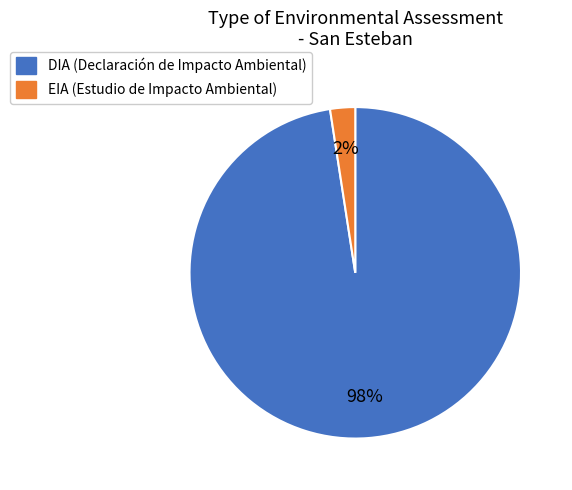

What is the largest slice in the pie chart?

DIA